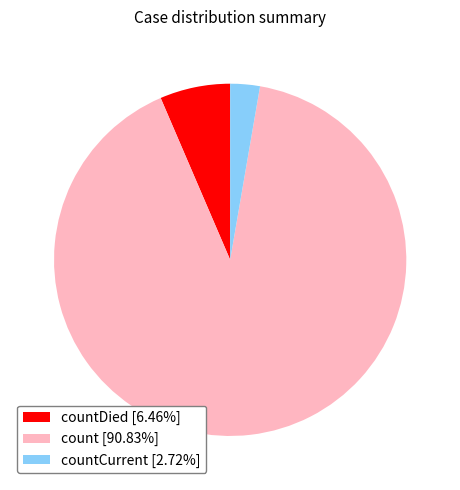

How many slices are in this pie chart?

3